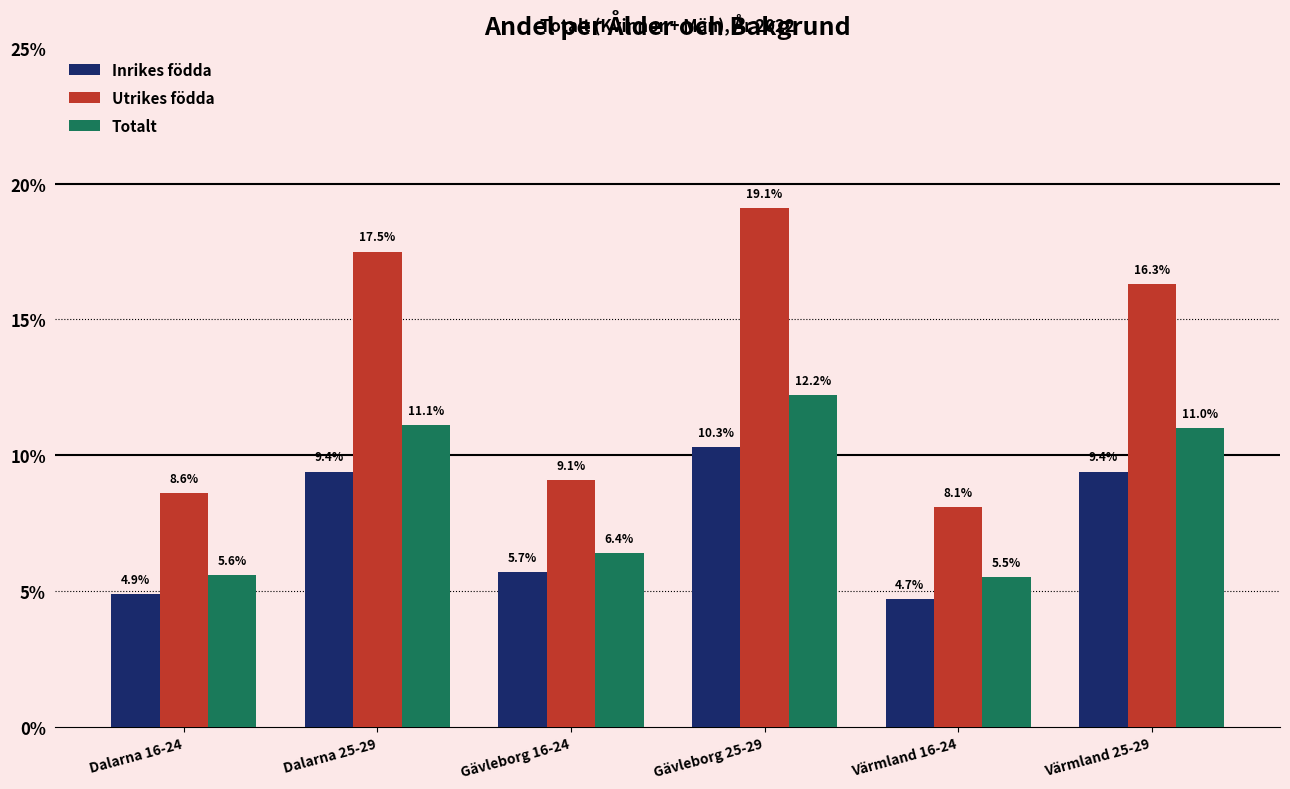

What are all the series names shown in the legend?

Inrikes födda, Utrikes födda, Totalt